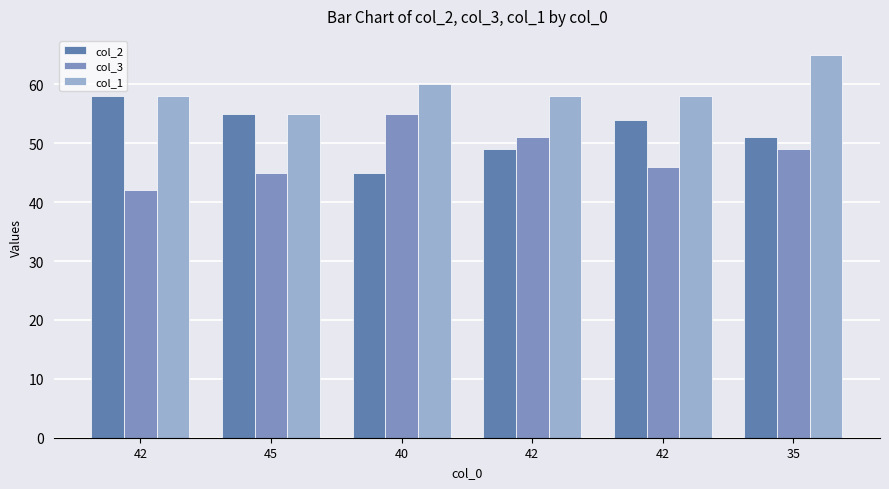

What is the sum of all col_1 values?

354